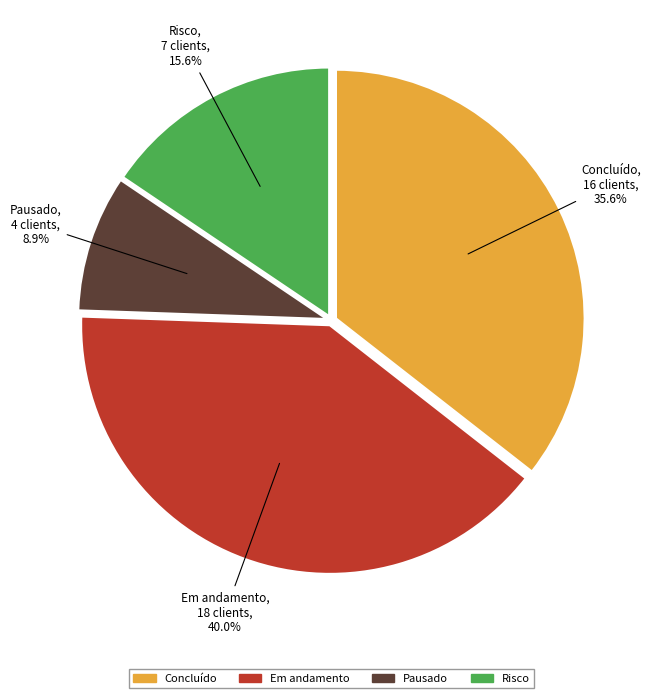

True or false: Risco accounts for 16% of the total.

True